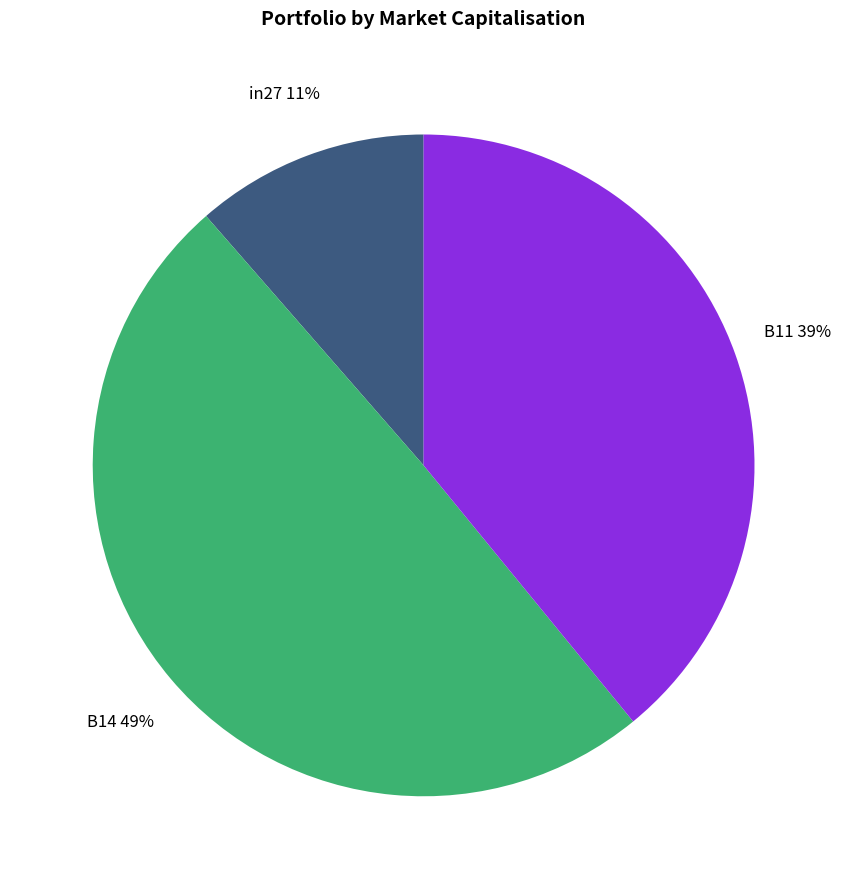

How many slices are in this pie chart?

3